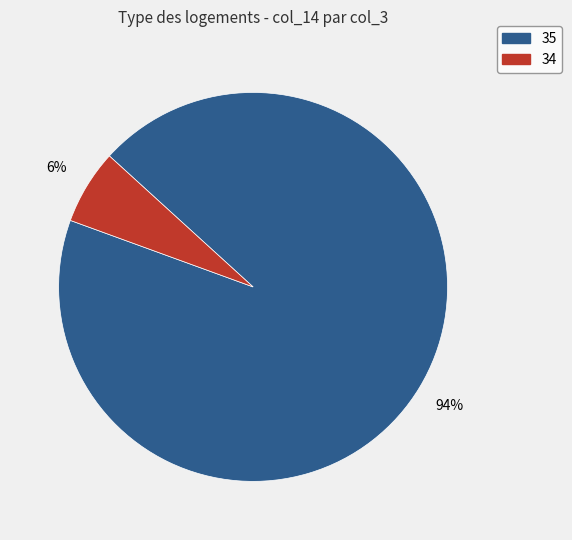

To the nearest percent, what is the difference between the largest and smallest slice percentages?

88%